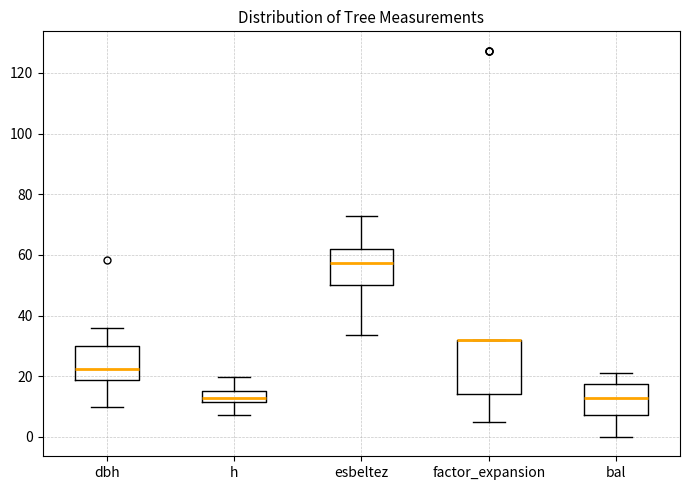

Reading left to right, transcribe this box plot: for each box, give where its median line is, the range the box spans, and where its two whiskers end, as read against the y-axis. The values are not printed on the chart, so give them approximately, as read against the axis.

dbh: median 22, box 18 to 30, whiskers 10 to 36
h: median 12 (just above the box's lower edge), box 12 to 14, whiskers 8 to 20
esbeltez: median 58, box 50 to 62, whiskers 34 to 72
factor_expansion: median 32 (drawn on the box's upper edge), box 14 to 32, whiskers 6 to 32
bal: median 12, box 8 to 18, whiskers 0 to 22